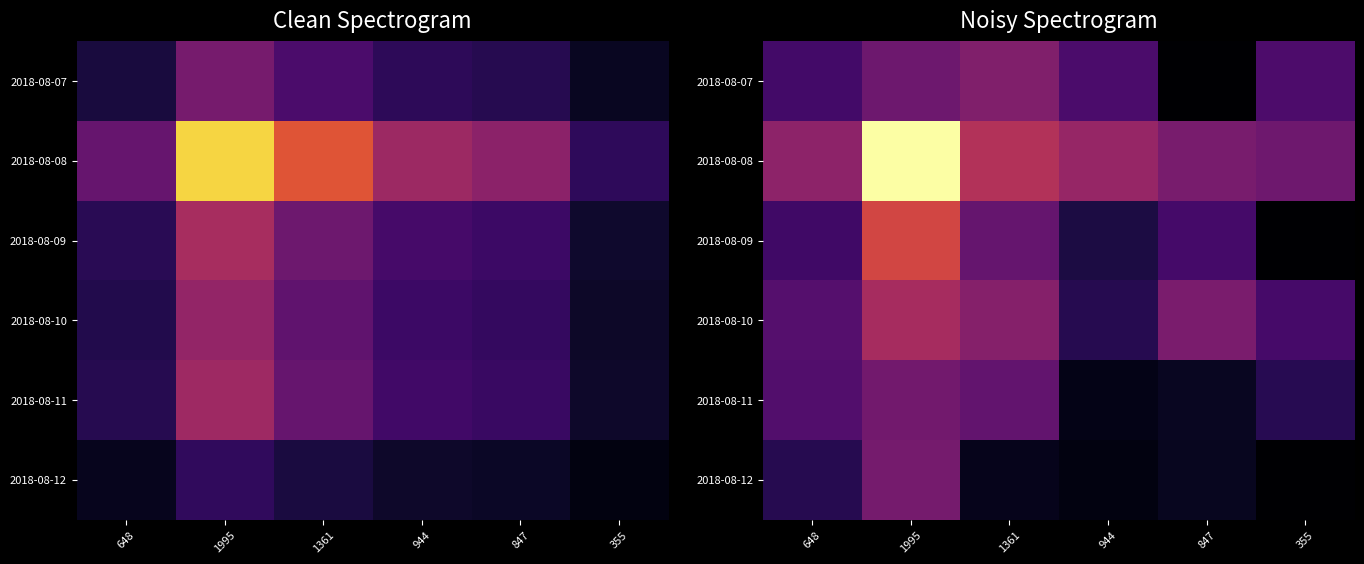

True or false: 2018-08-10 has a value of 235246.8 at 944.

False